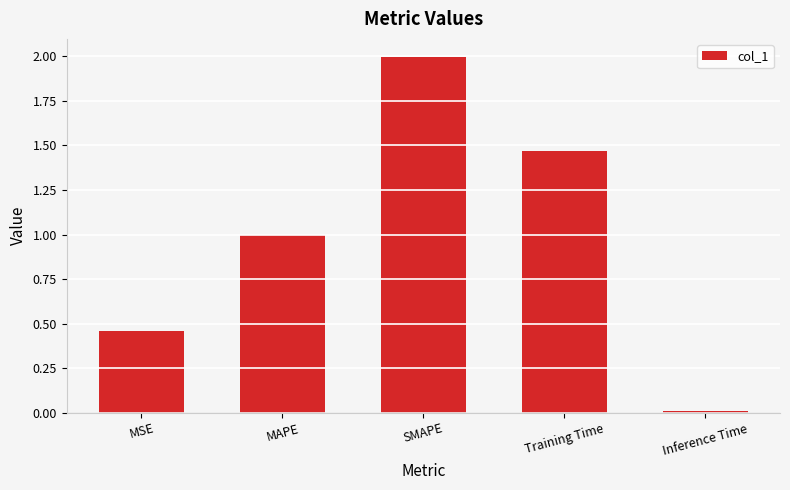

Where is the data nearest to the value 1?

MAPE